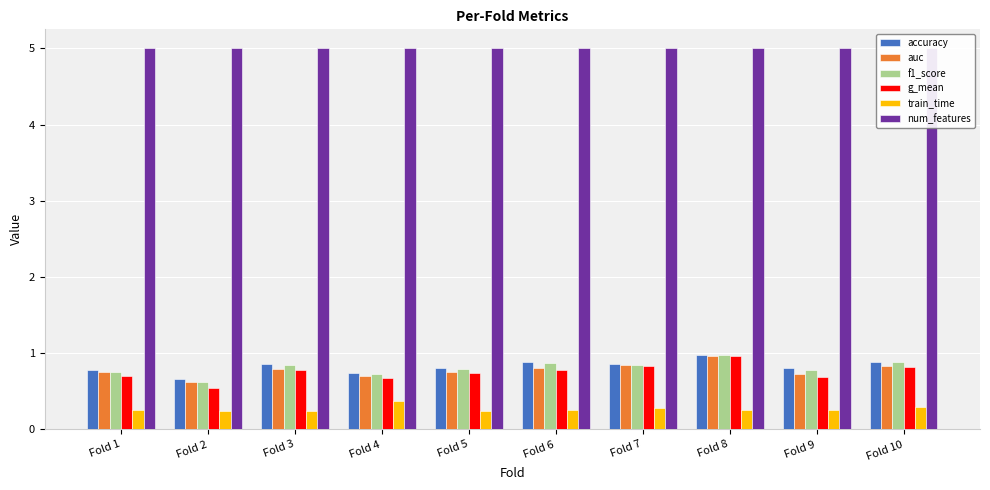

Is it true that g_mean equals 0.7 at Fold 5?

True